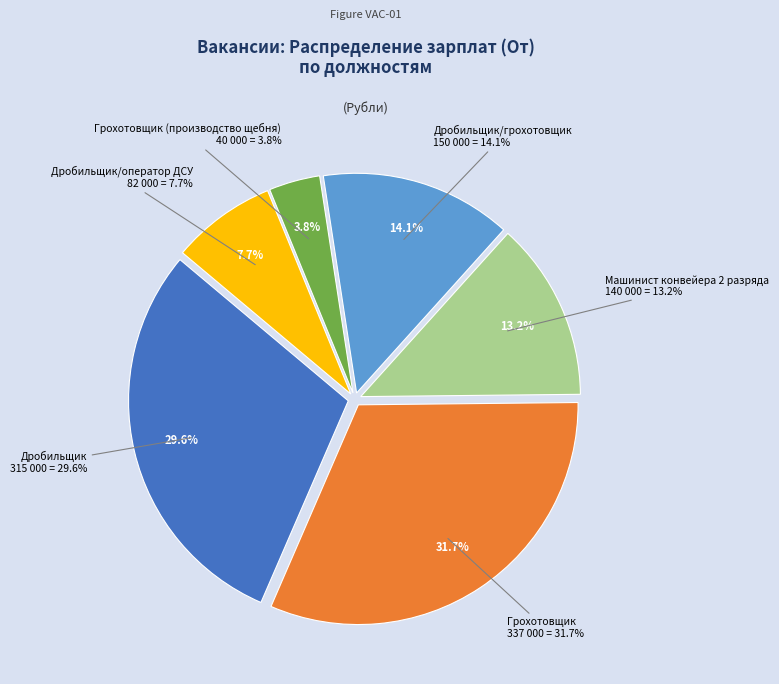

Do Дробильщик and Дробильщик/грохотовщик together represent more than half of the pie?

No